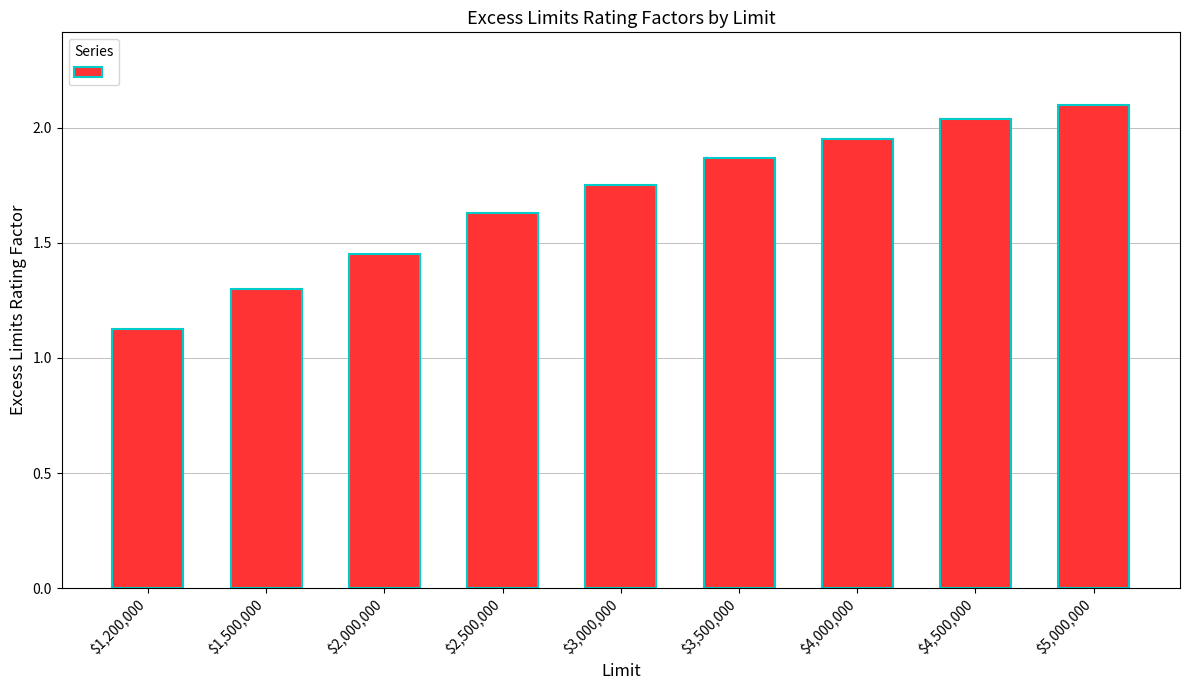

Which category has the lowest value across all series?

$1,200,000